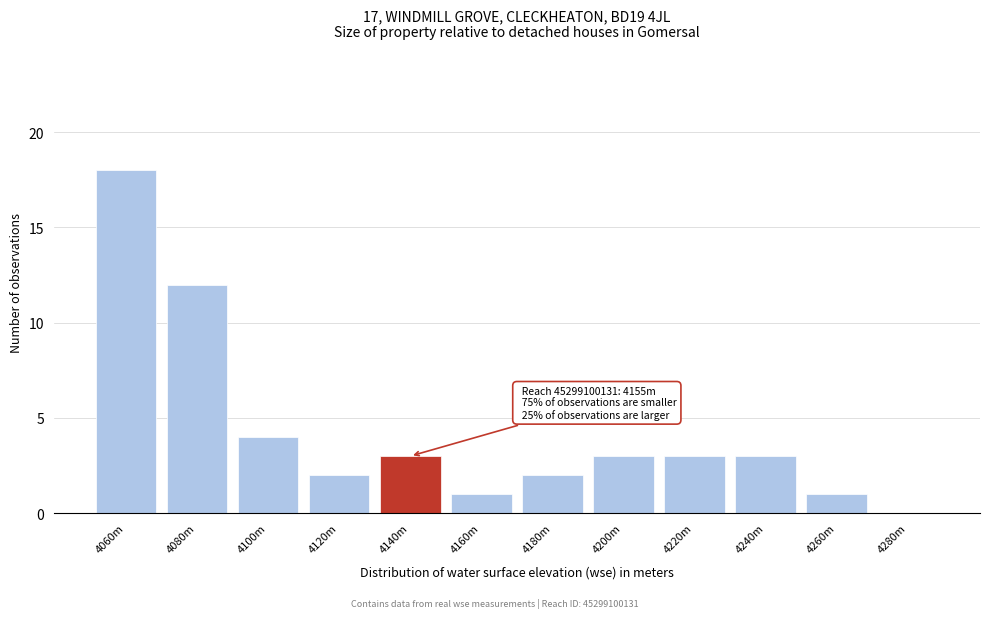

Reading left to right, transcribe all the data shown in this chart.

4060m=18	4080m=12	4100m=4	4120m=2	4140m=3	4160m=1	4180m=2	4200m=3	4220m=3	4240m=3	4260m=1	4280m=0